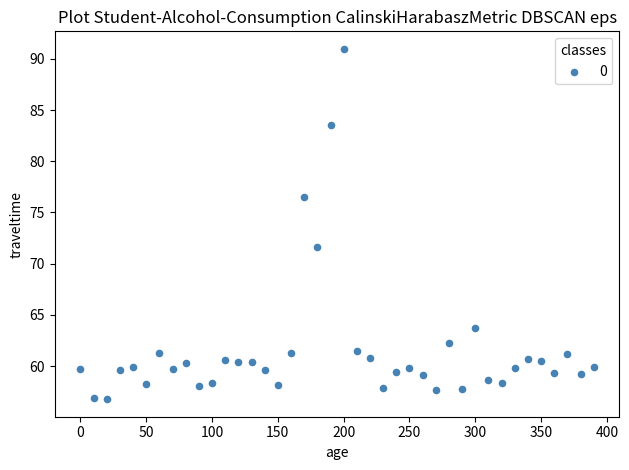

What is the range of X values (max minus min)?

390.0